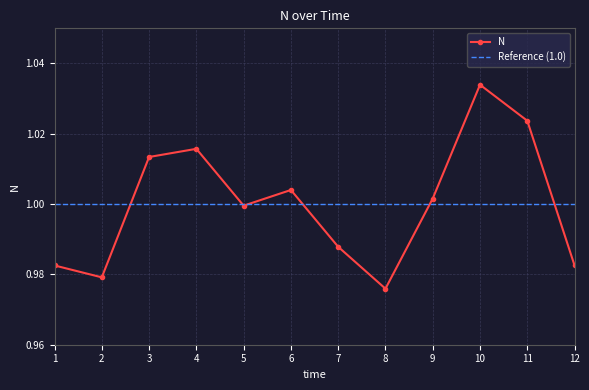

How many points are higher than both their immediate neighbors (excluding endpoints)?

3